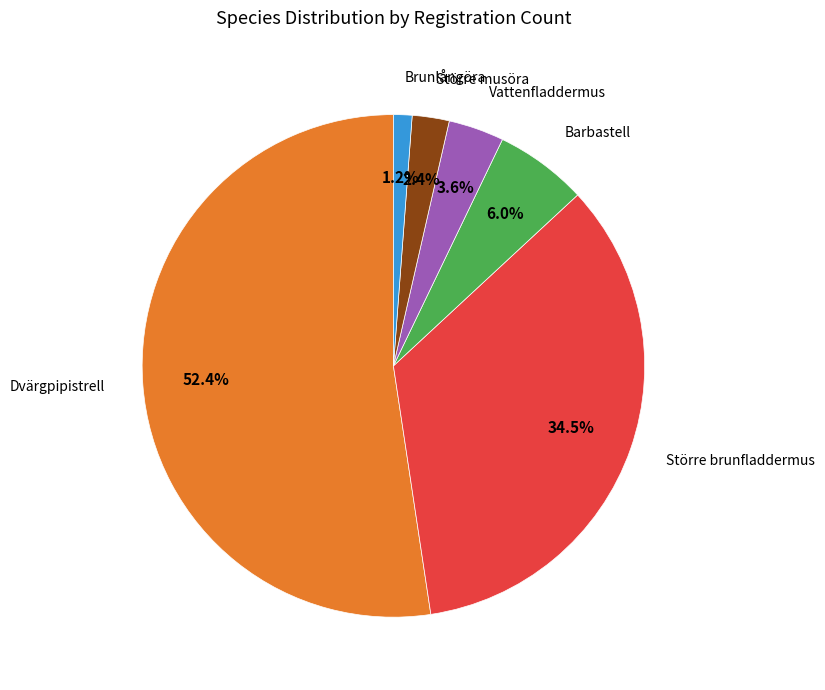

How many slices are in this pie chart?

6